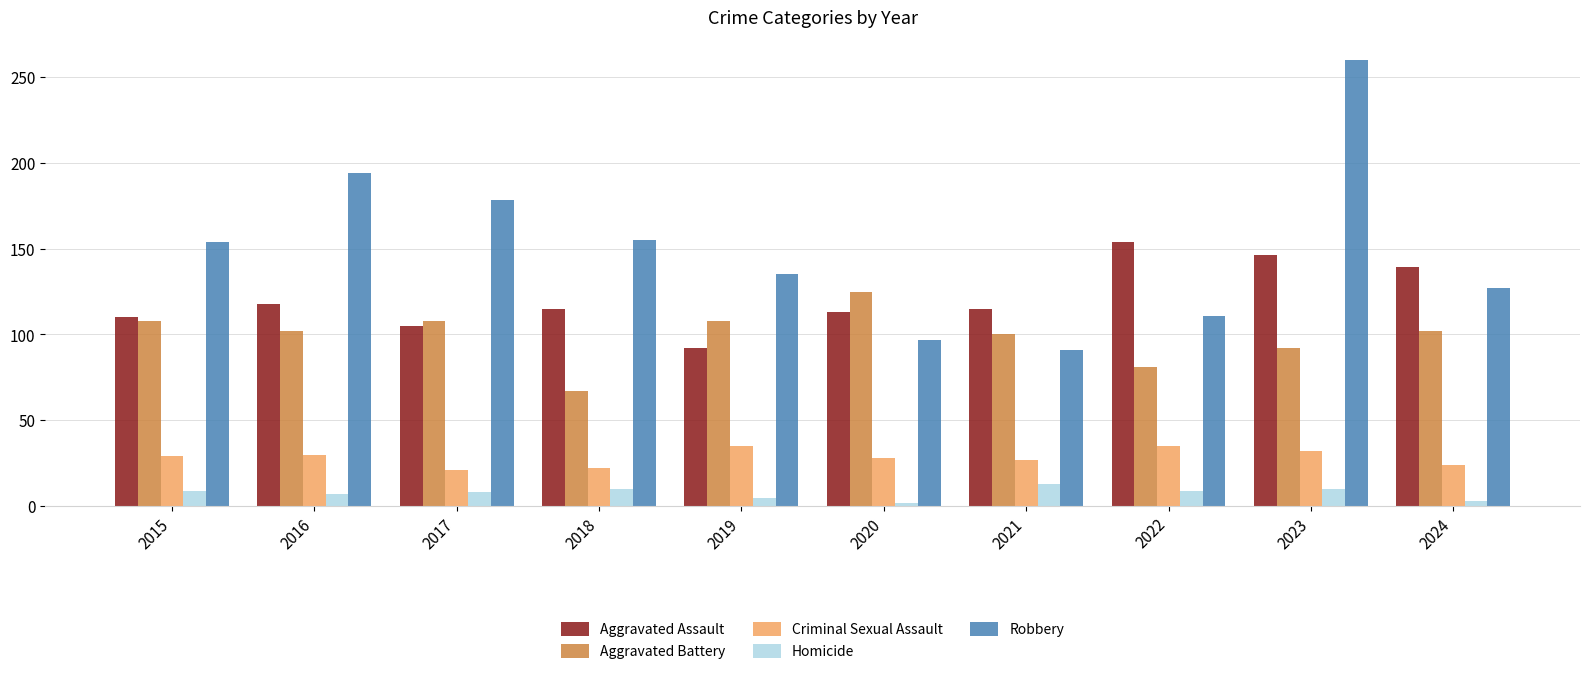

Is it true that Criminal Sexual Assault equals 41 at 2015?

False